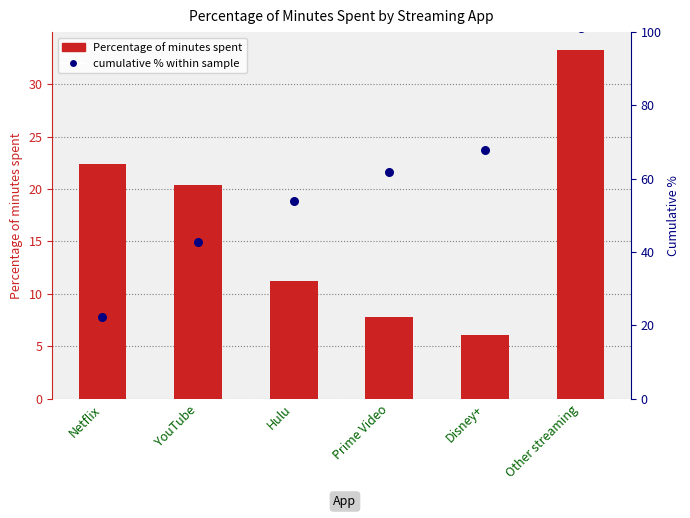

What is the total value across all series at YouTube?

63.2